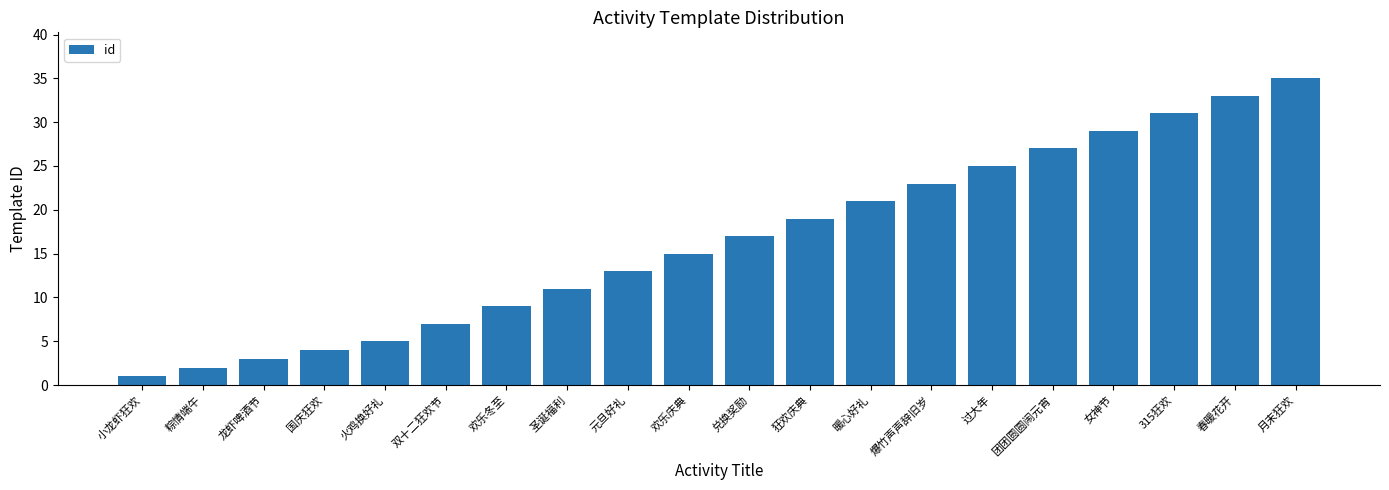

Approximately how many times larger is the value at 欢乐庆典 compared to 暖心好礼?

0.7